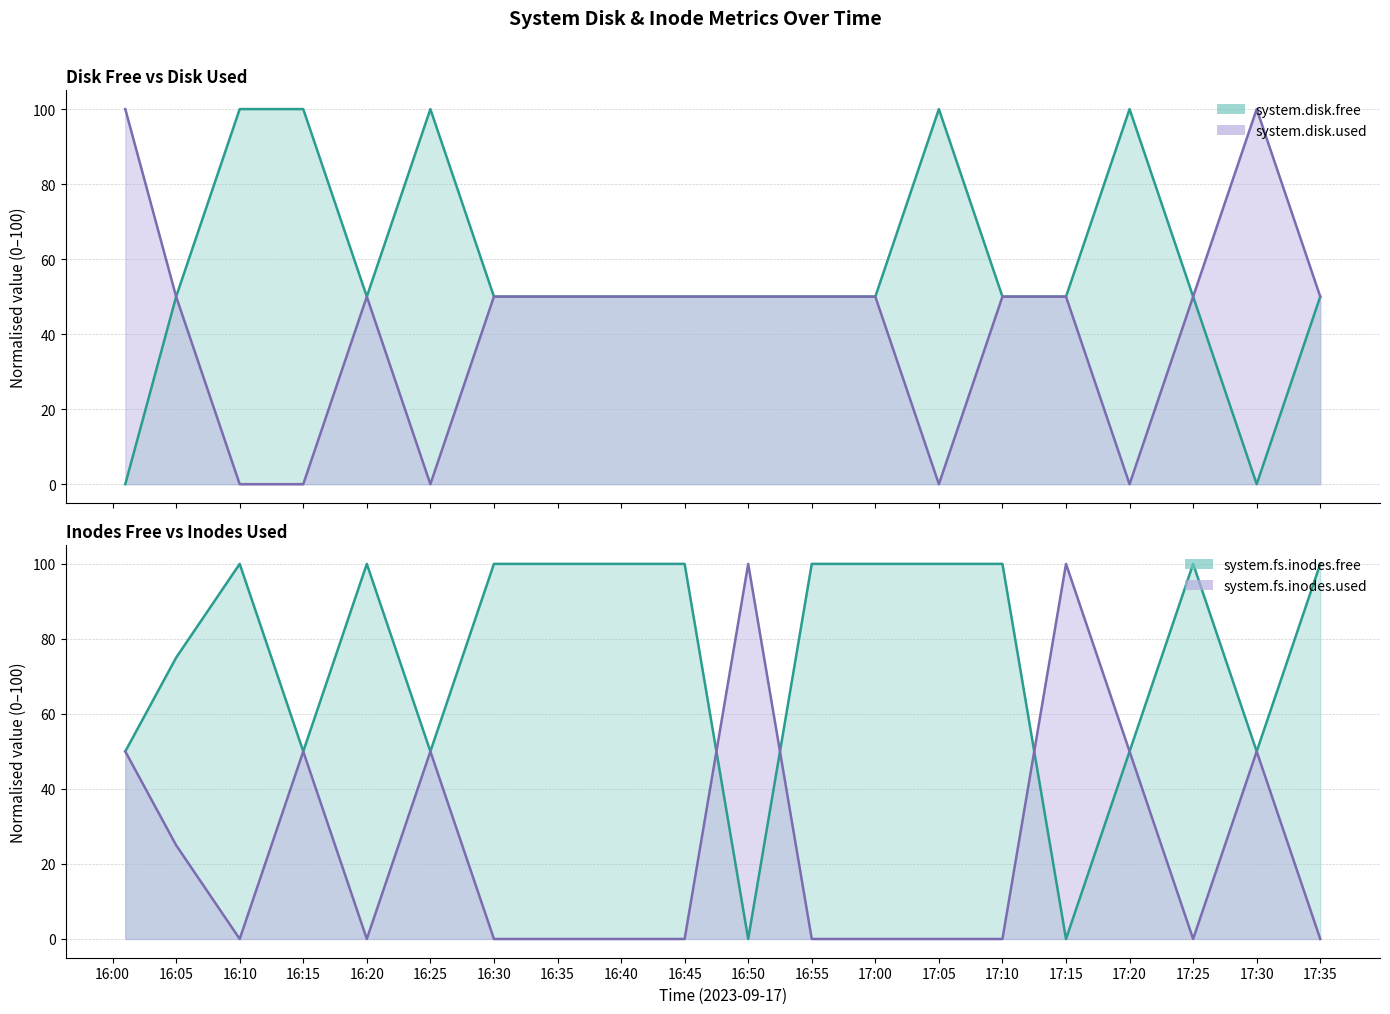

True or false: system.fs.inodes.used has a value of 0 at 16:40.

True